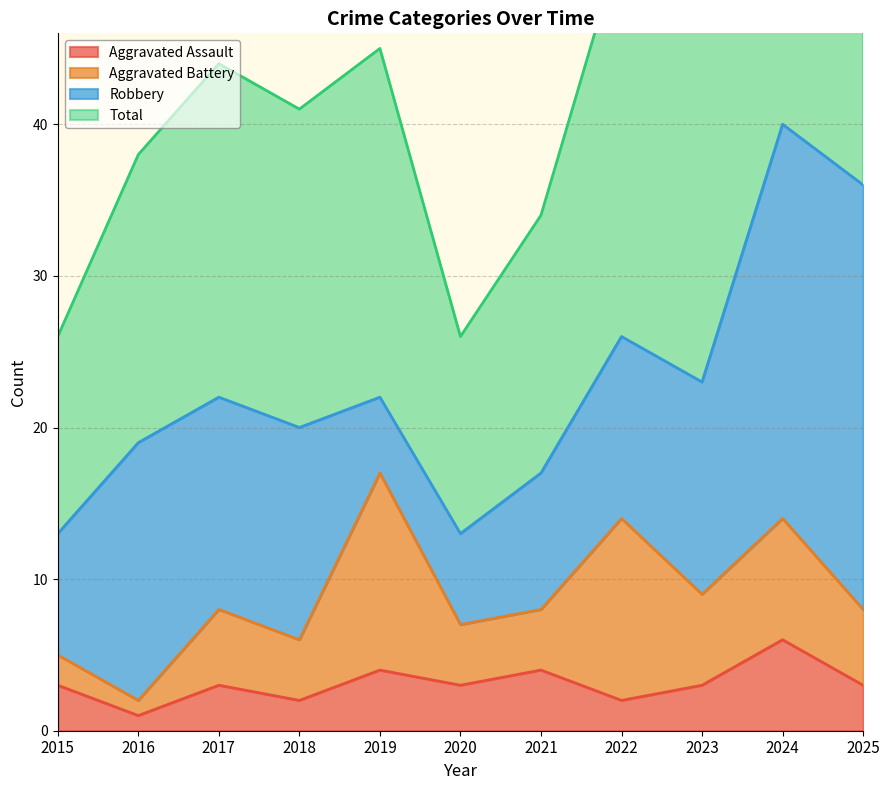

Count the number of categories in the chart.

11